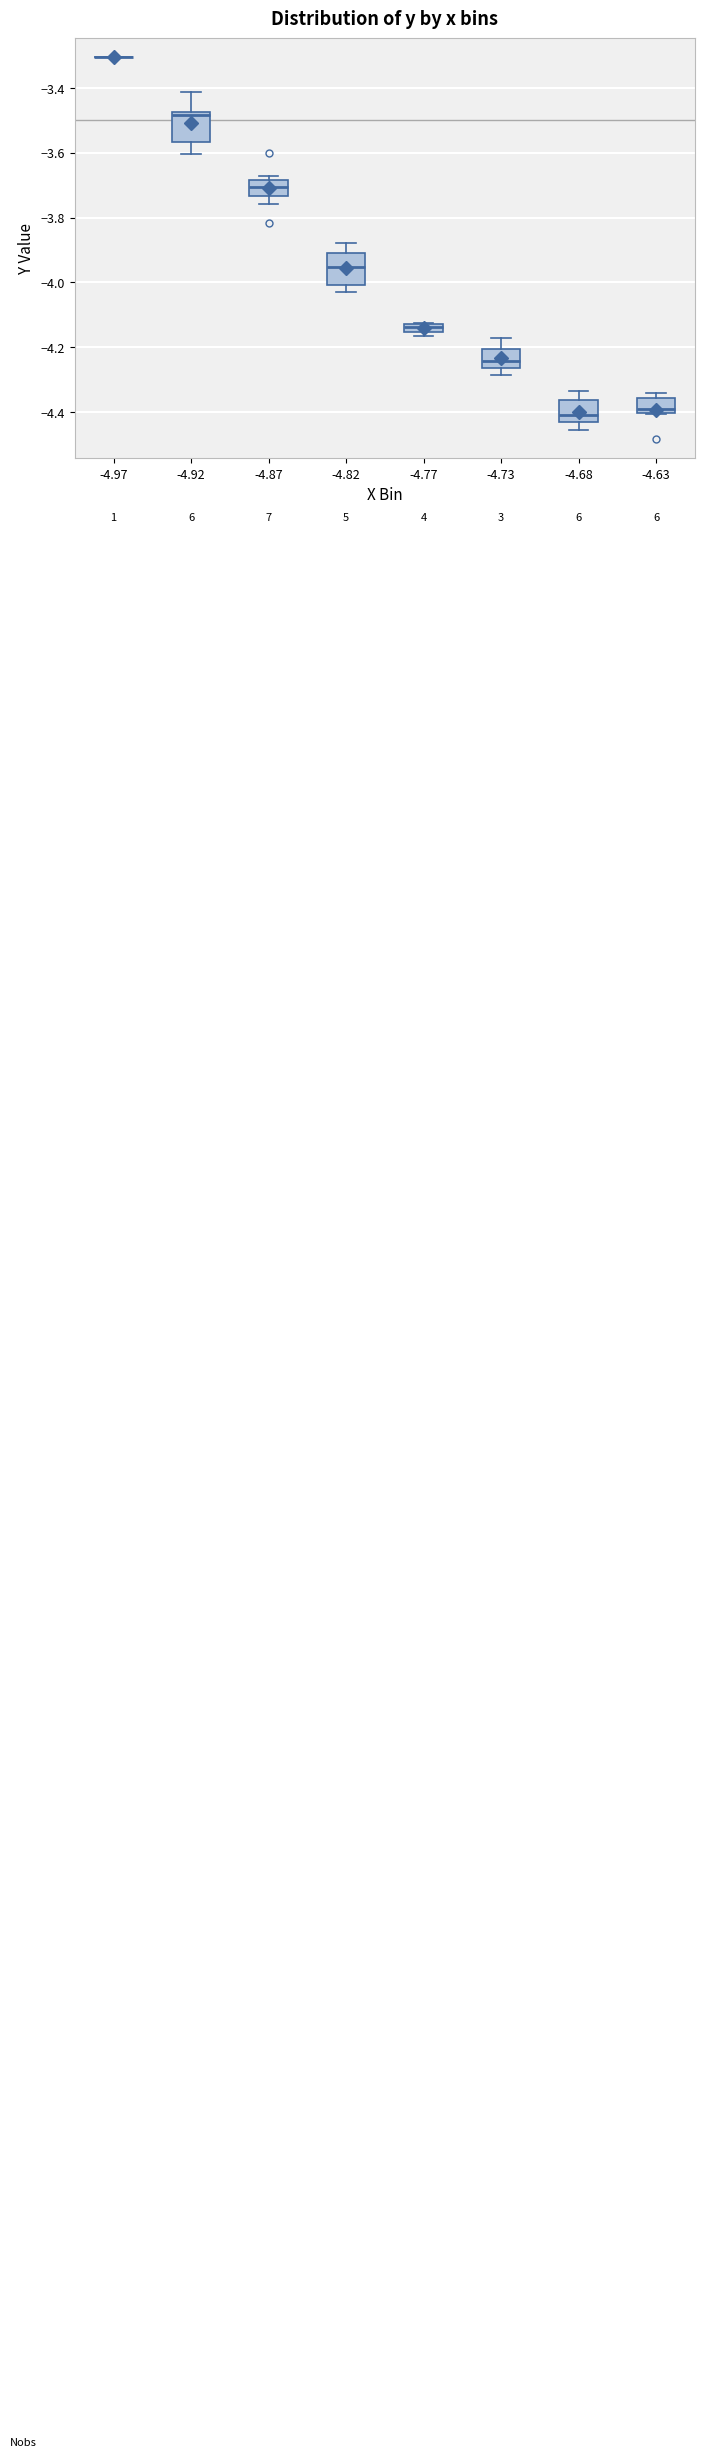

Where is the lower edge of the box at x = -4.63 on the y-axis? The values are not printed on the chart, so give them approximately, as read against the axis.

-4.40